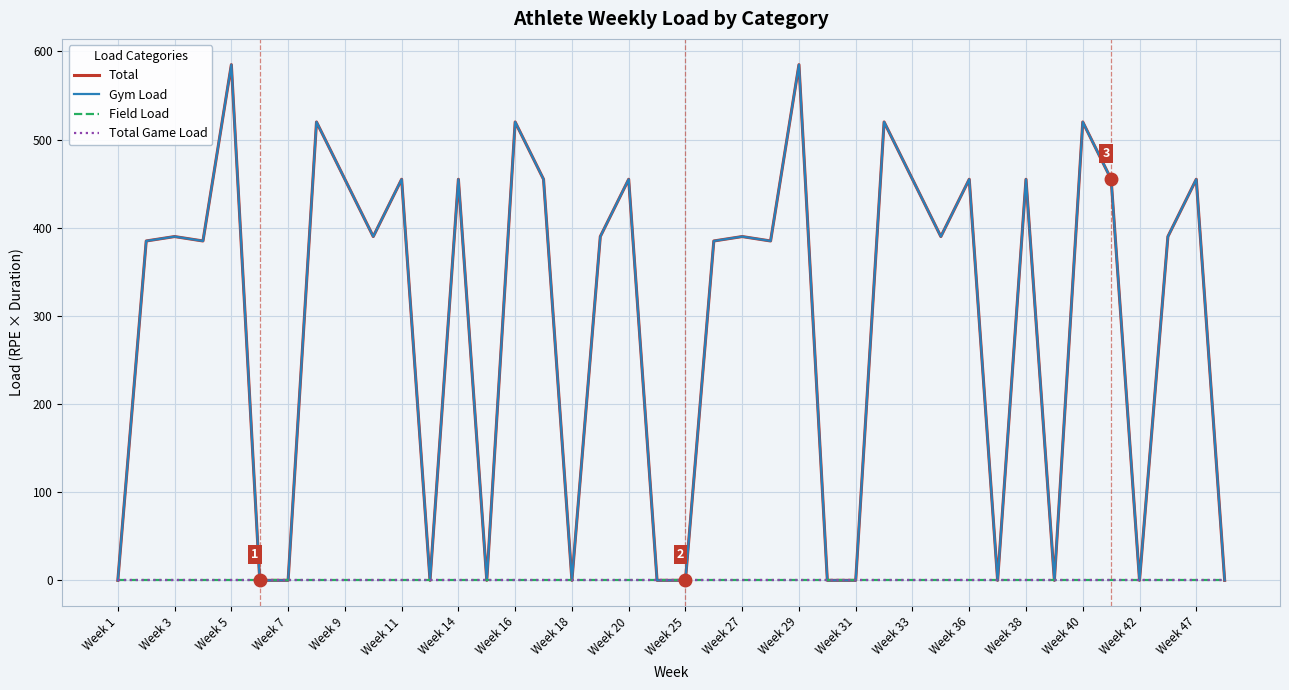

What is the value of the Total point at the 13th from the left?

455